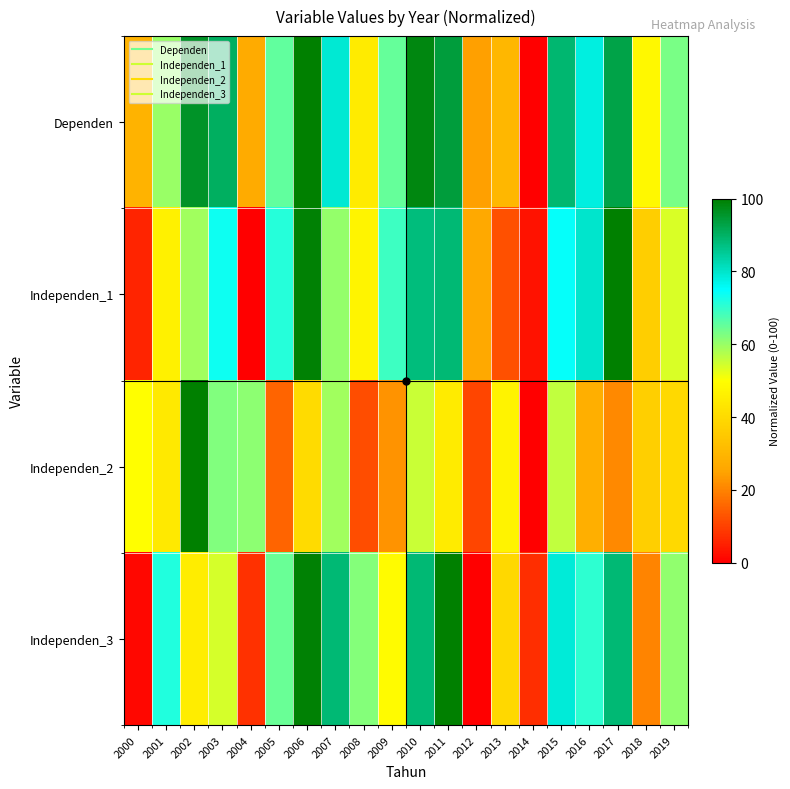

At which category is the sum across all series the highest?

2006